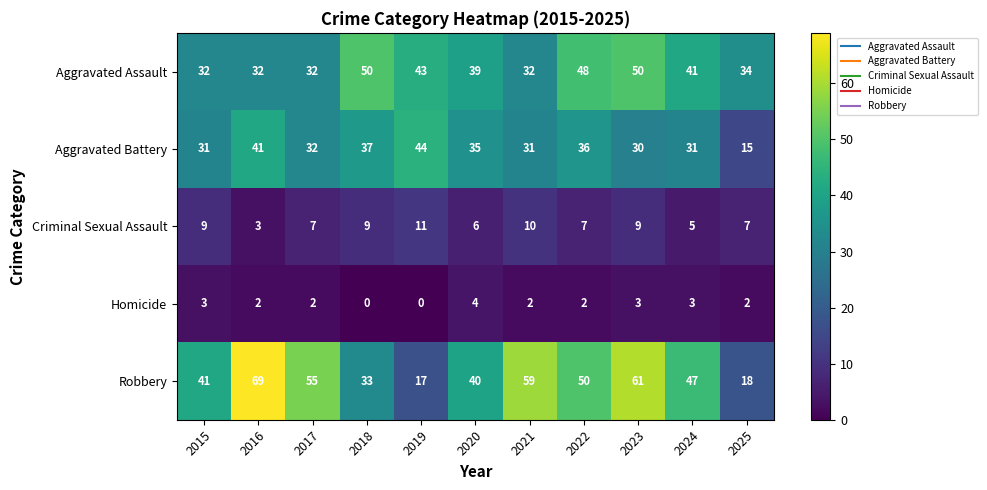

Which category has the highest value across all series?

2016